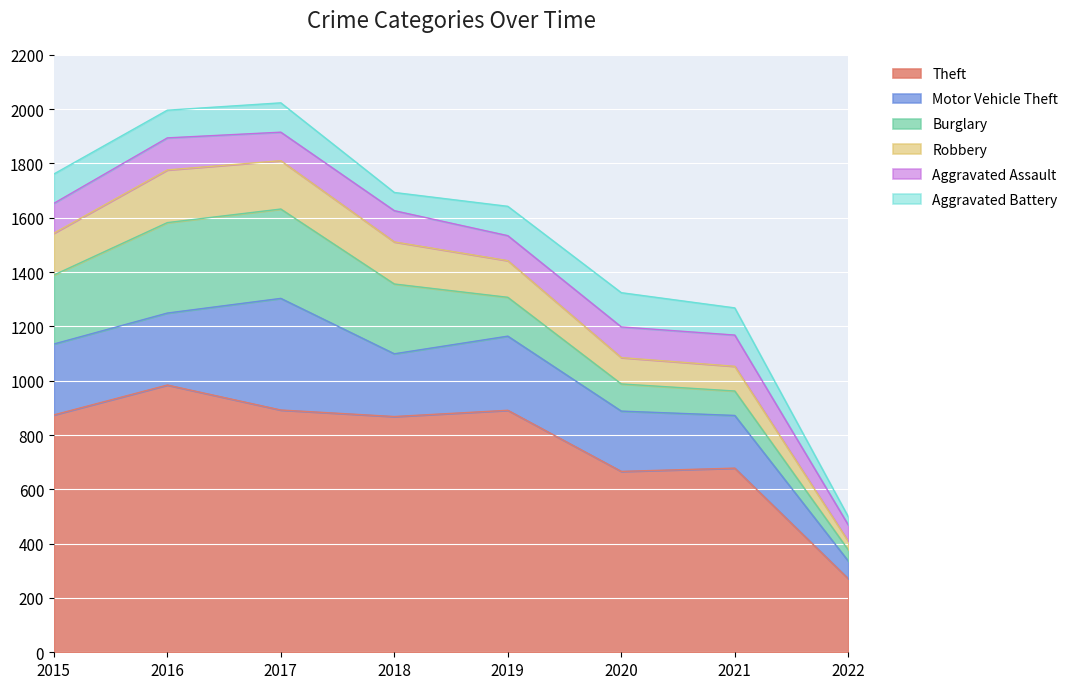

Which series has the largest range (max minus min)?

Theft